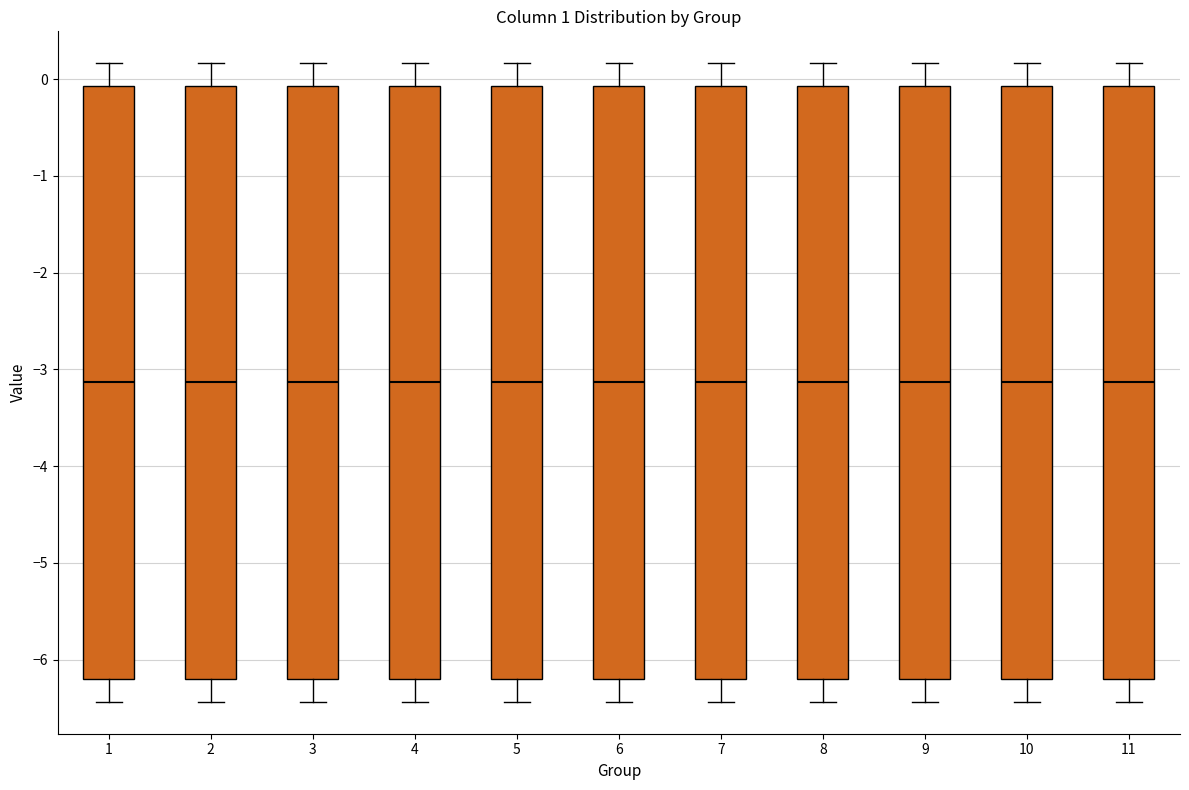

Where is the upper edge of the box at x = 1 on the y-axis? The values are not printed on the chart, so give them approximately, as read against the axis.

-0.1